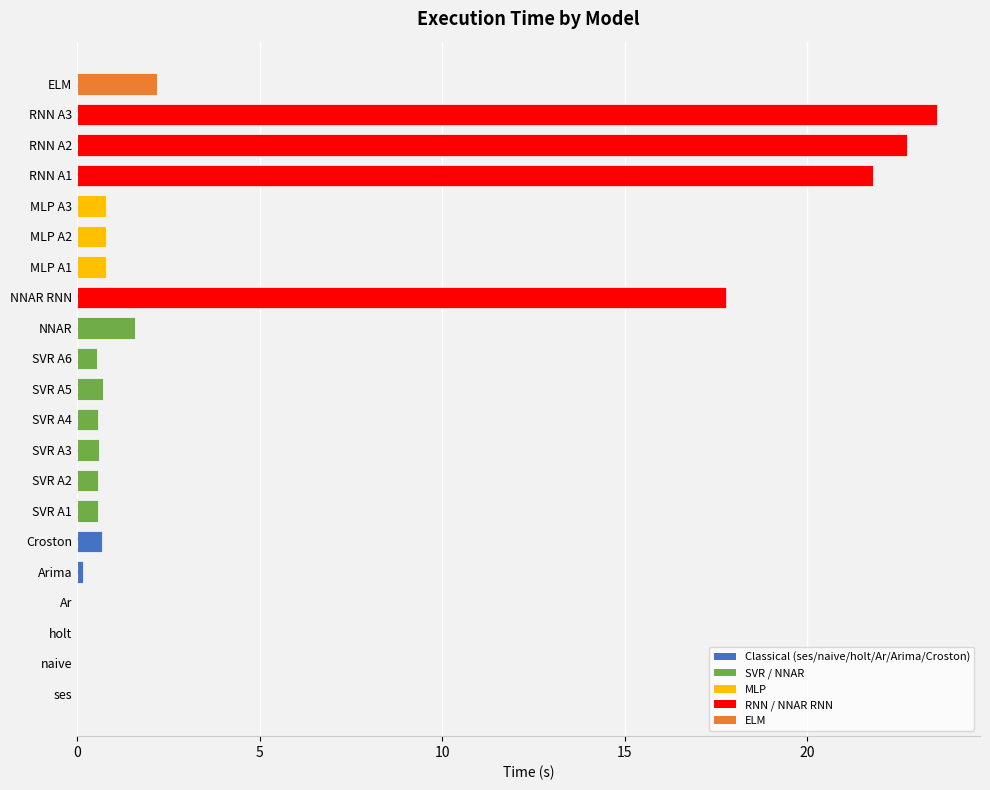

What is the sum of all values?

96.5